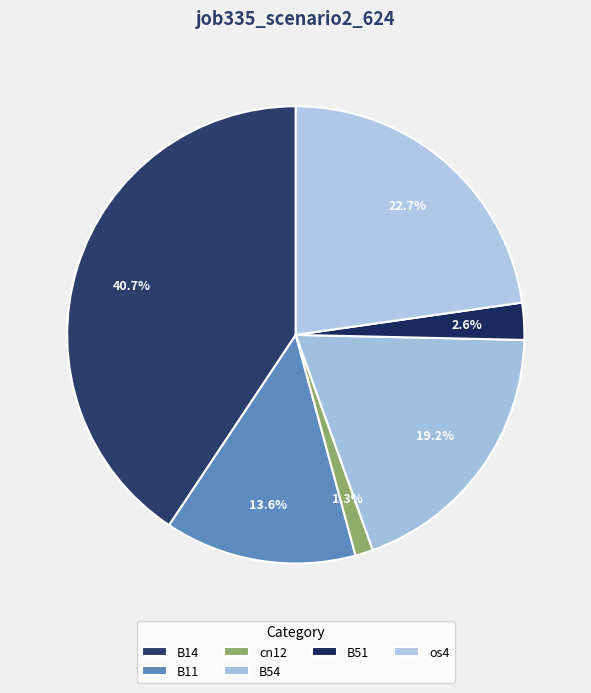

Which category has the biggest portion of the pie?

B14